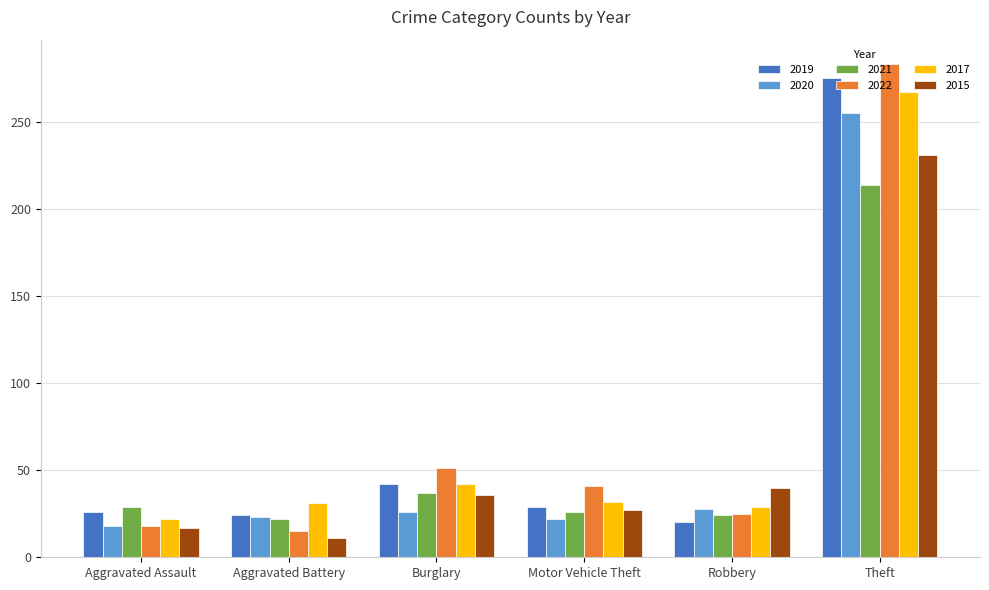

What is the difference between the maximum and second lowest values in the 2019 series?

251